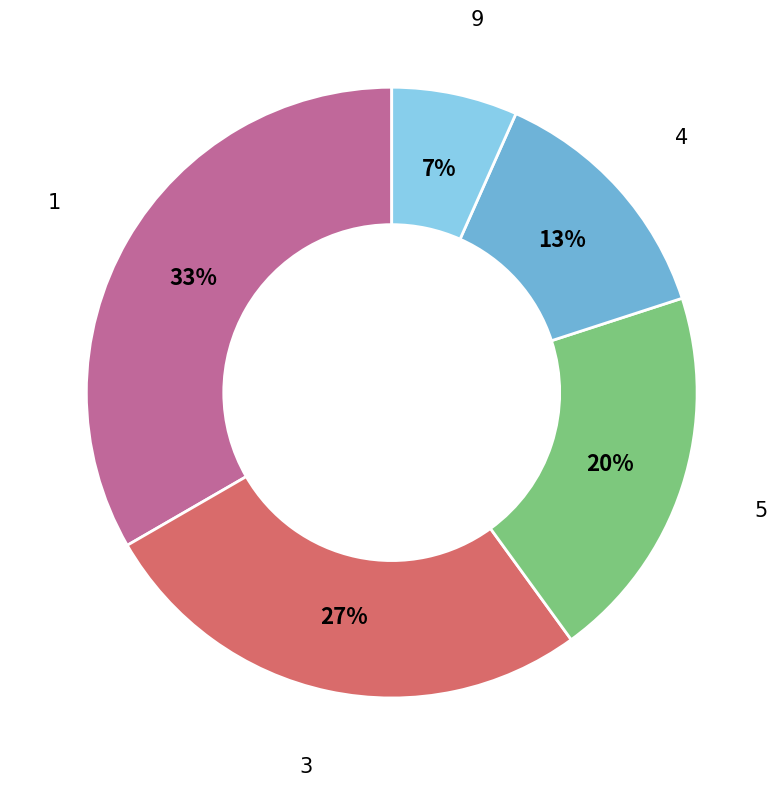

Combined, do 4 and 9 account for over 50%?

No